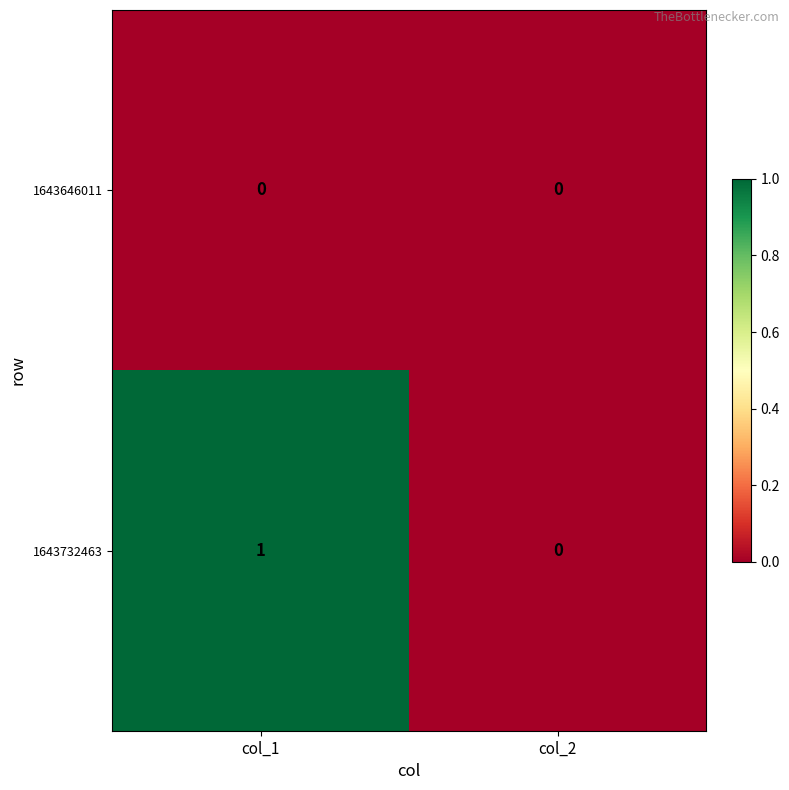

At which category does the chart reach its peak across all series?

col_1